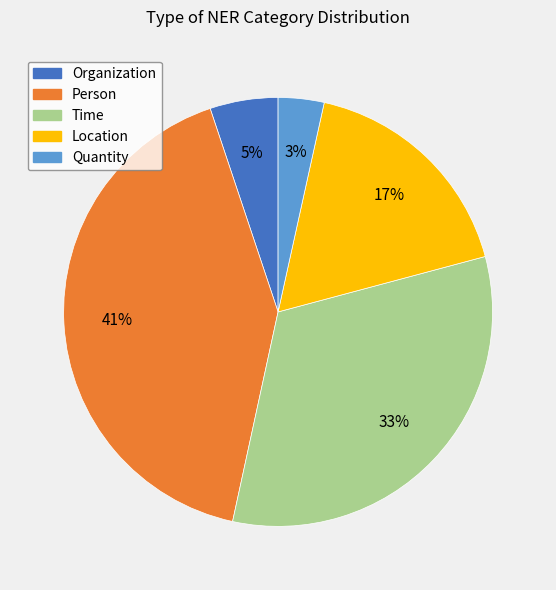

Combined, do Quantity and Location account for over 50%?

No